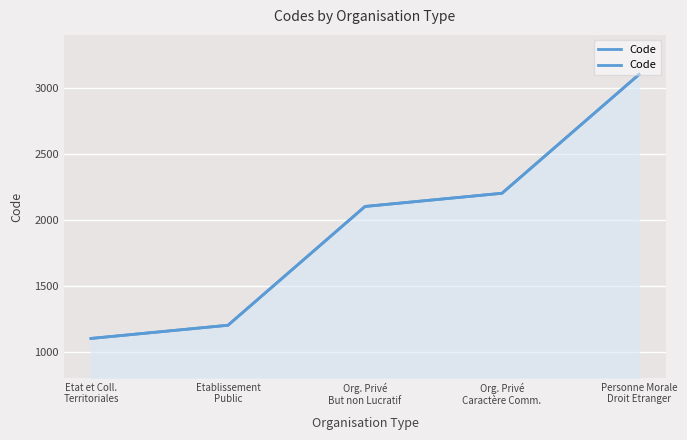

Reading left to right, extract all data points from this chart.

Etat et Coll.
Territoriales=1100	Etablissement
Public=1200	Org. Privé
But non Lucratif=2100	Org. Privé
Caractère Comm.=2200	Personne Morale
Droit Etranger=3100